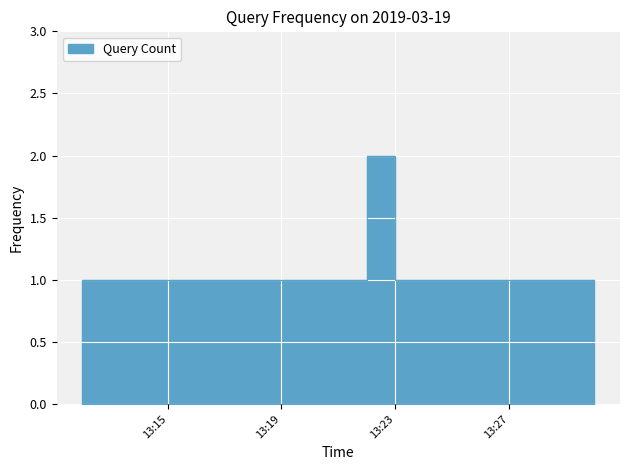

What is the value of the 8th point from the left?

1